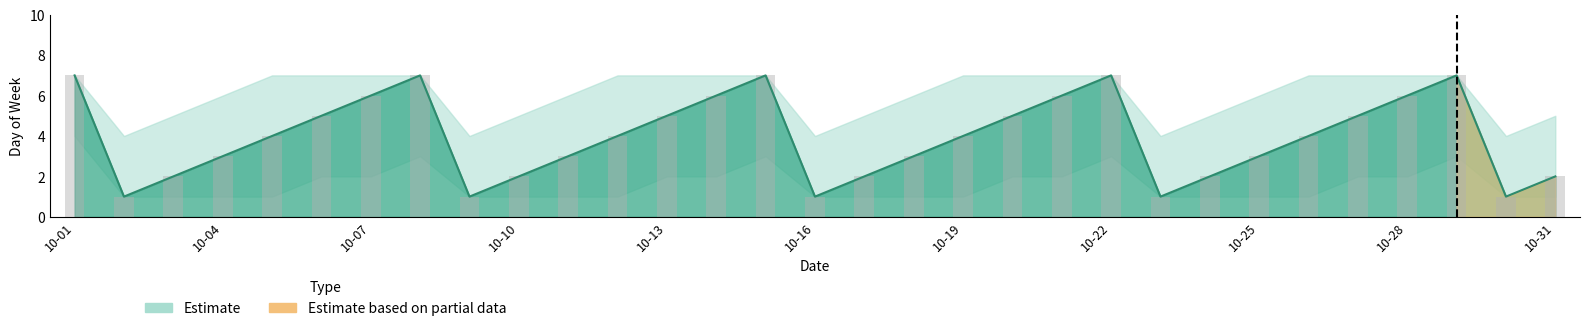

Is it true that DAY_lower equals 3 at 2023-10-15?

True